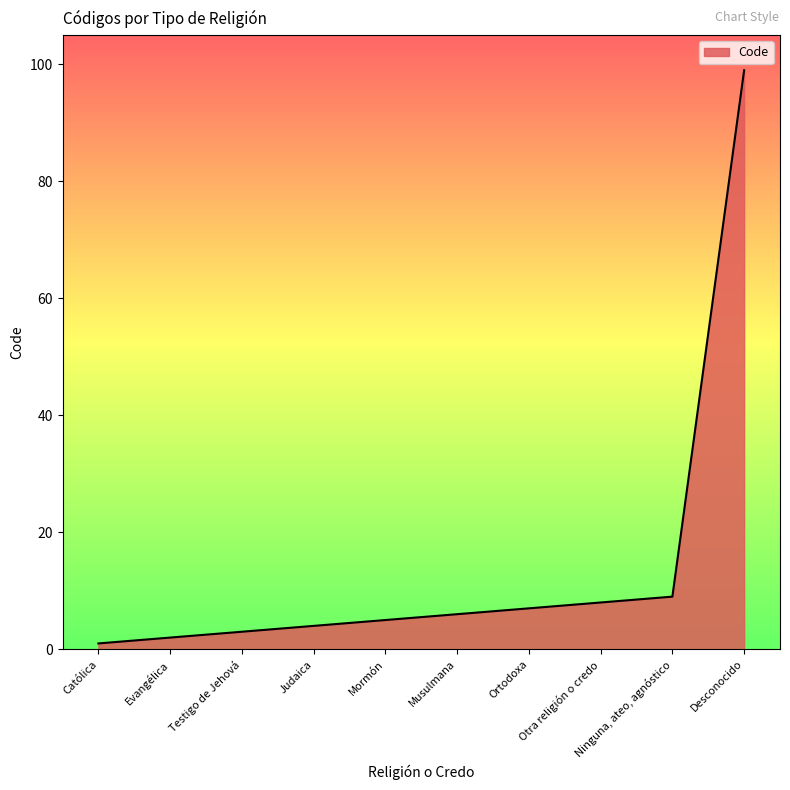

Which has a higher value, Desconocido or Ninguna, ateo, agnóstico?

Desconocido